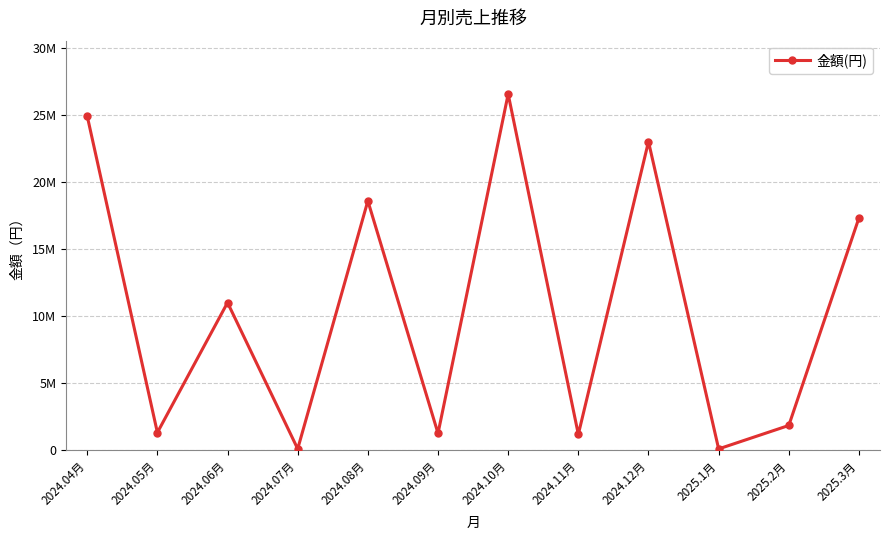

What is the average value?

10589296